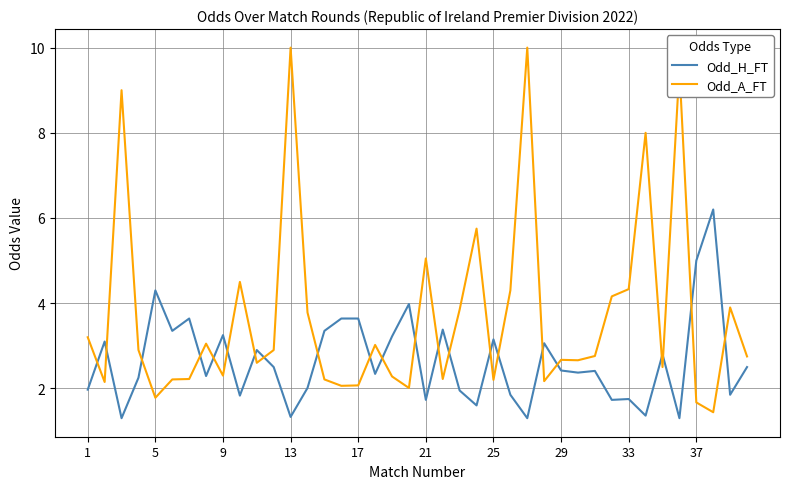

List the series in order of their overall mean, highest first.

Odd_A_FT, Odd_H_FT